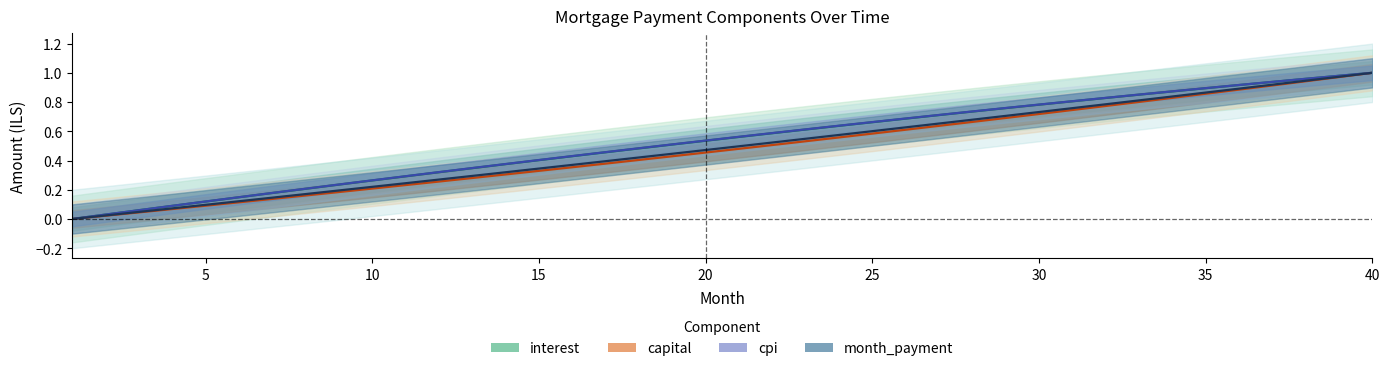

True or false: month_payment has more than 0 points higher than both neighbors.

False